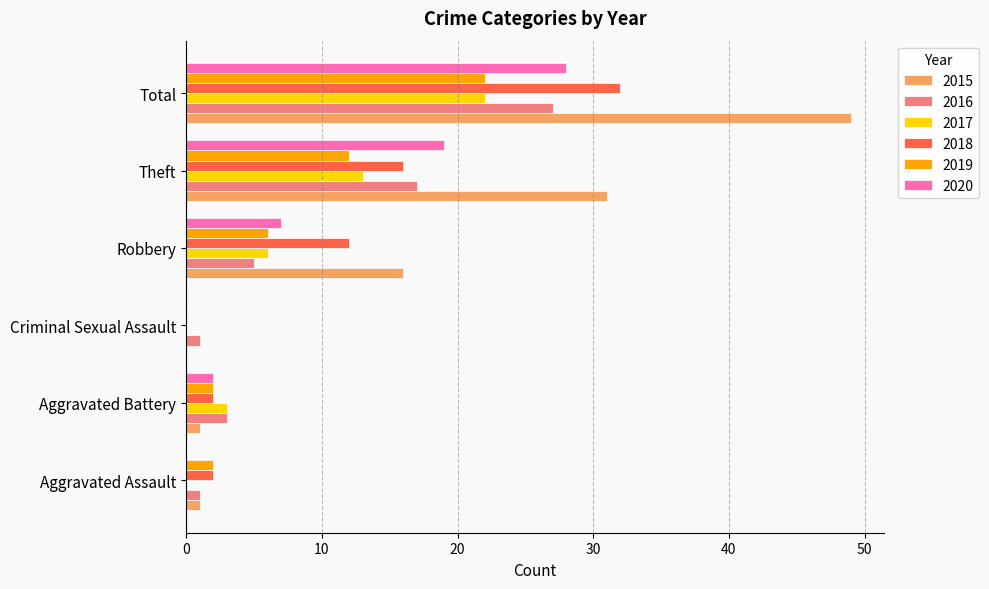

Between Aggravated Assault and Aggravated Battery, which series saw the biggest shift?

2017